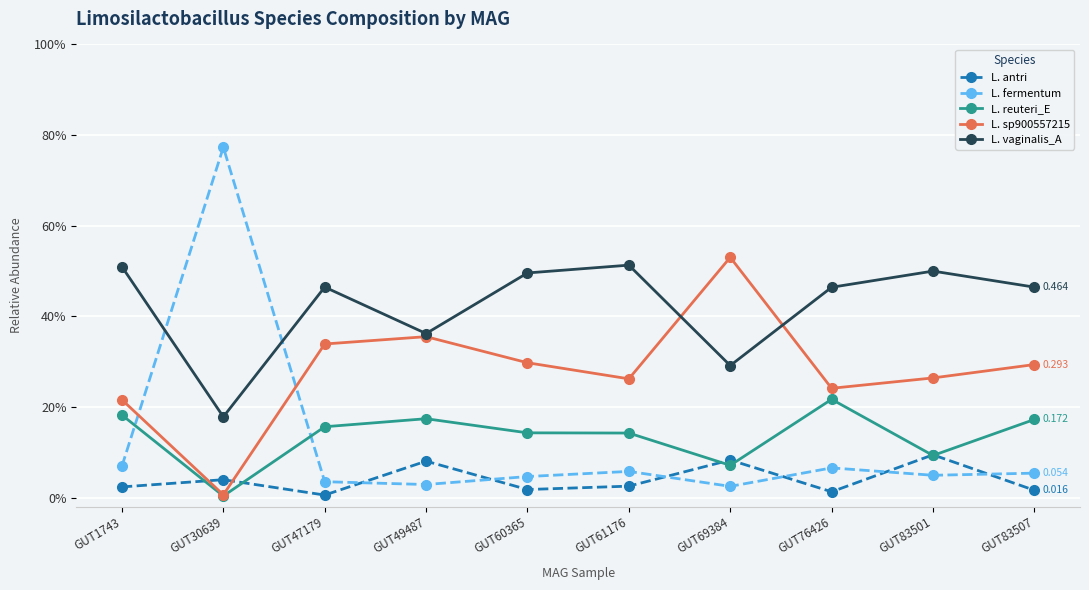

Is this an area chart (filled region under the line)?

No